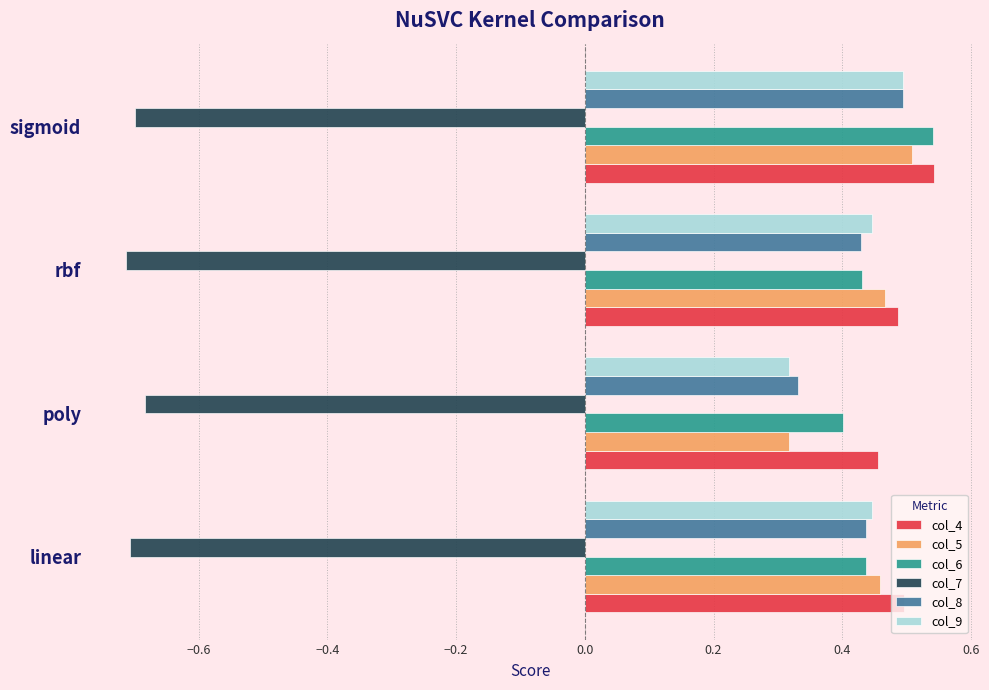

Which series has the widest spread of values?

col_5